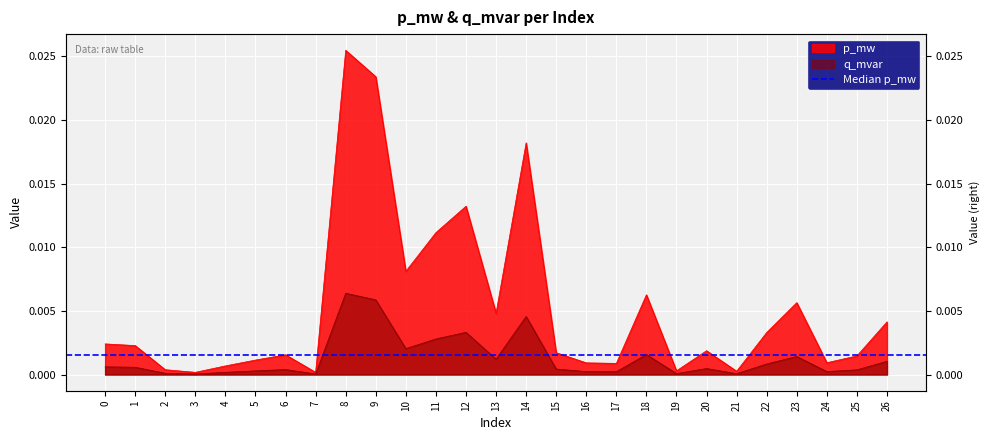

Is it true that p_mw equals 0.0 at 15?

False